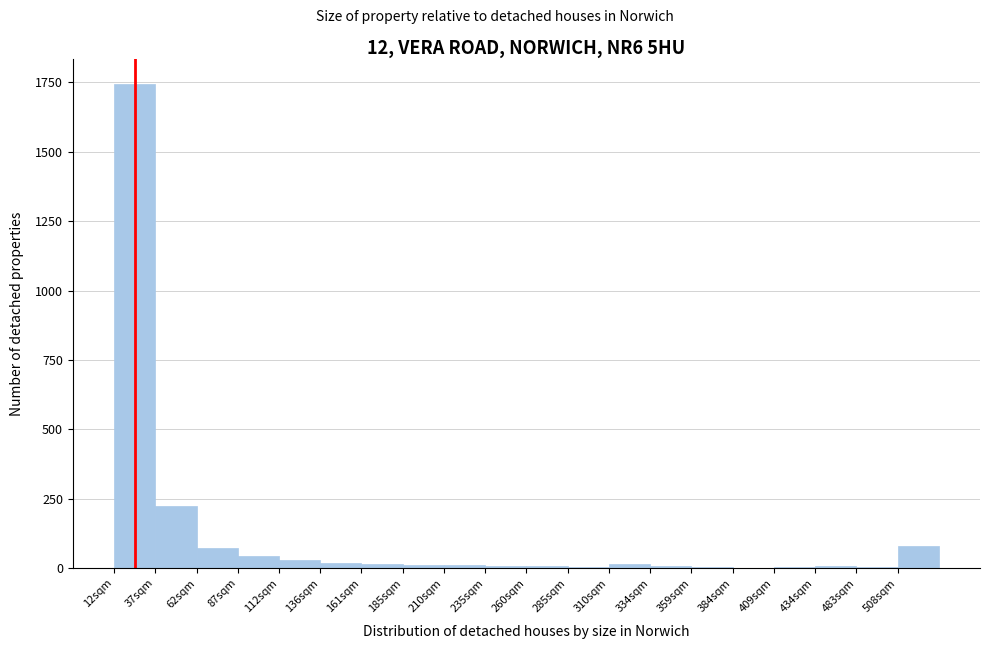

At which label is the value closest to 873?

37sqm